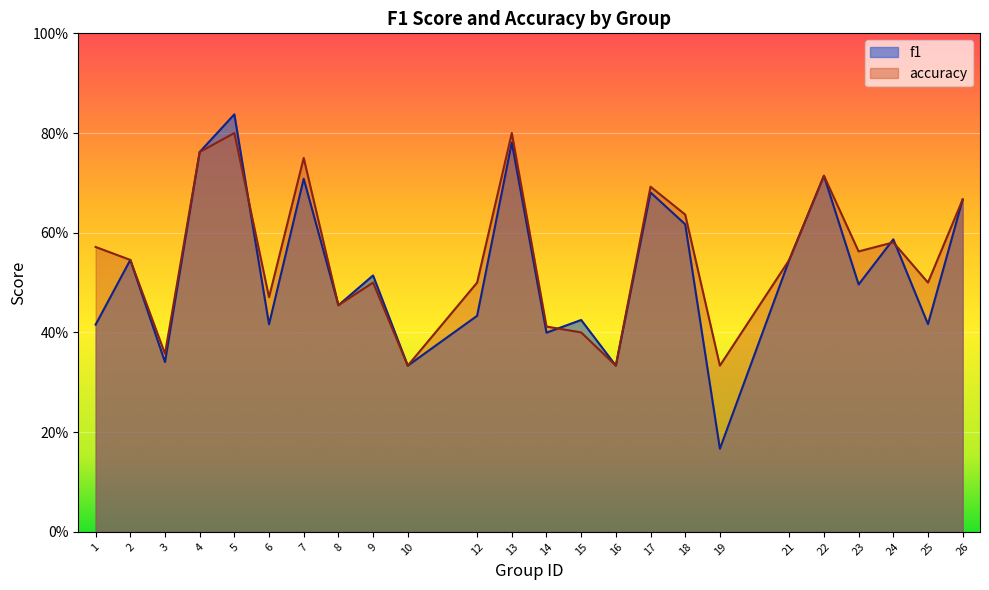

What is the value of the accuracy point at the 11th from the left?

0.5